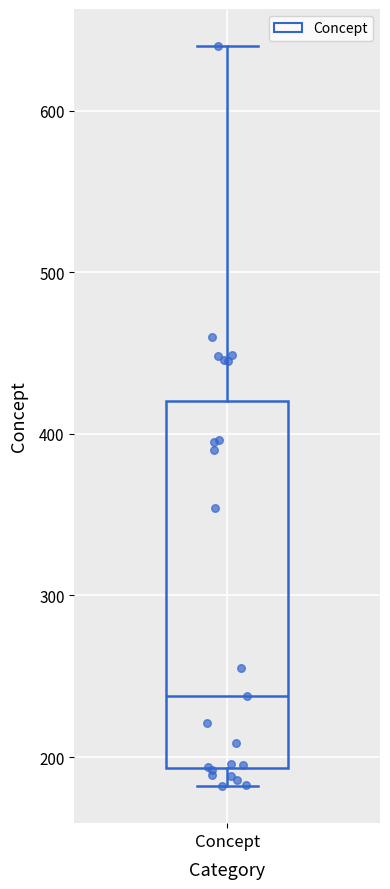

Read this box plot against the y-axis: the position of the median line, the range covered by the box, and the ends of both whiskers. The values are not printed on the chart, so give them approximately, as read against the axis.

median 240, box 190 to 420, whiskers 180 to 640